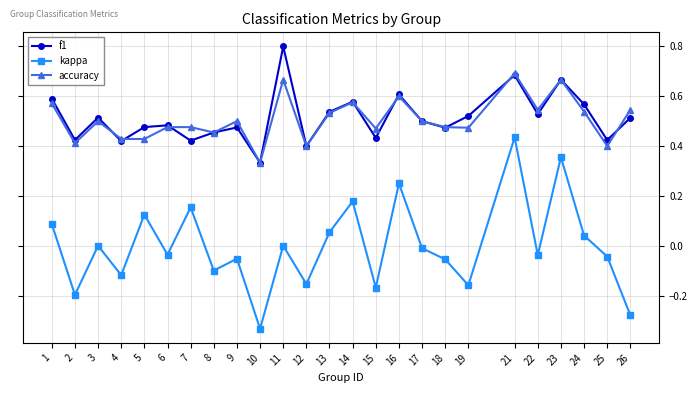

At which category does the chart reach its peak across all series?

11